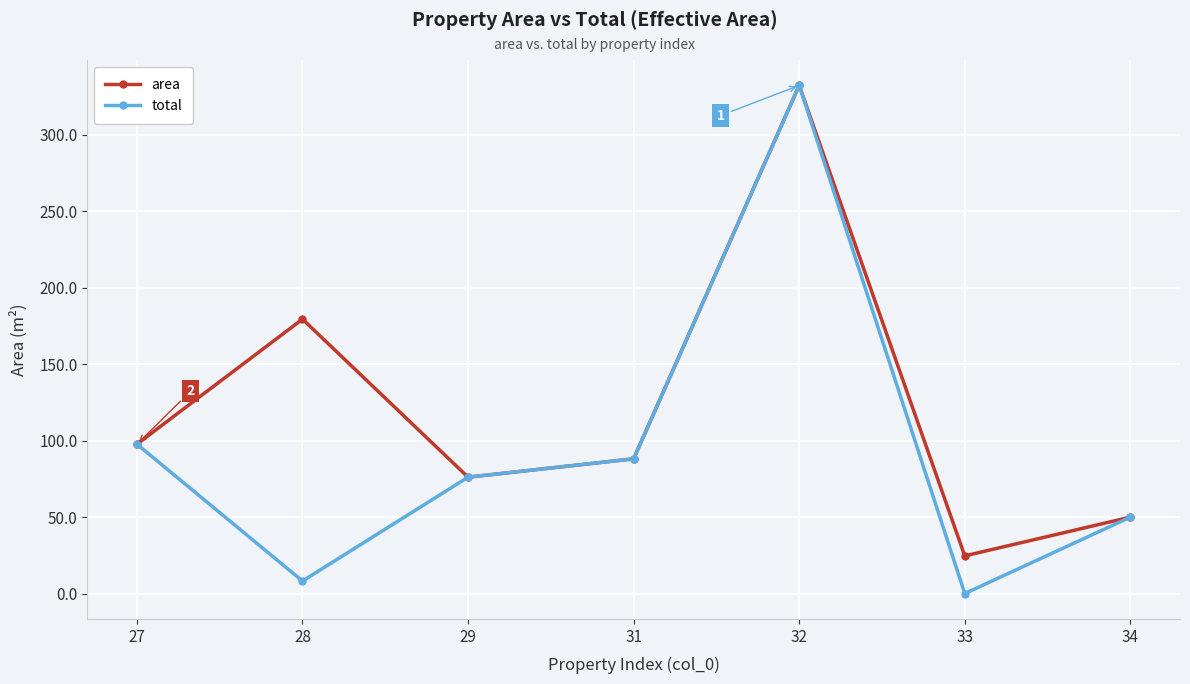

Reading left to right, what are all the values shown in this chart?

area: 97.9	179.6	76.3	88.3	332.3	24.9	50.2
total: 97.9	8.5	76.3	88.3	332.3	0.3	50.2